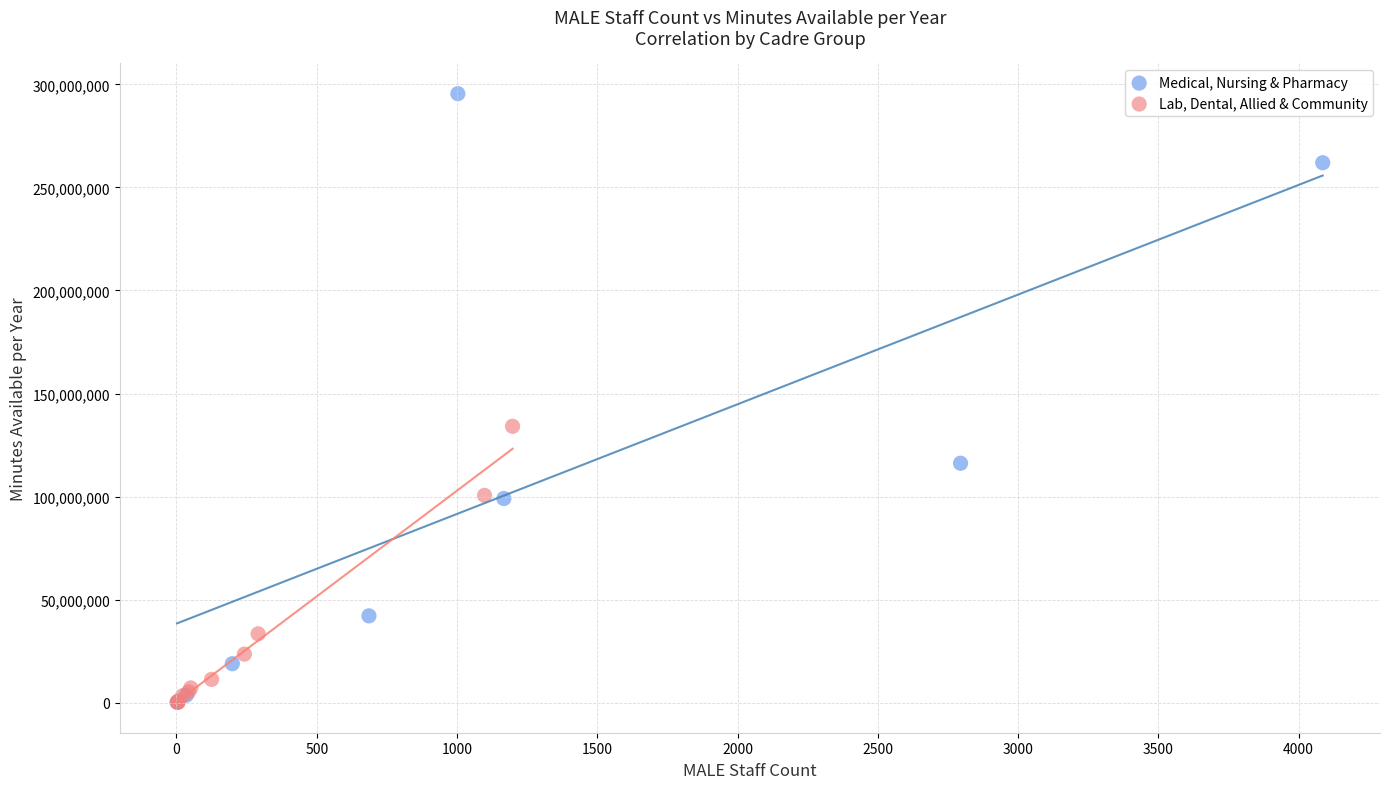

Which series has the largest Y range (max minus min)?

Medical, Nursing & Pharmacy